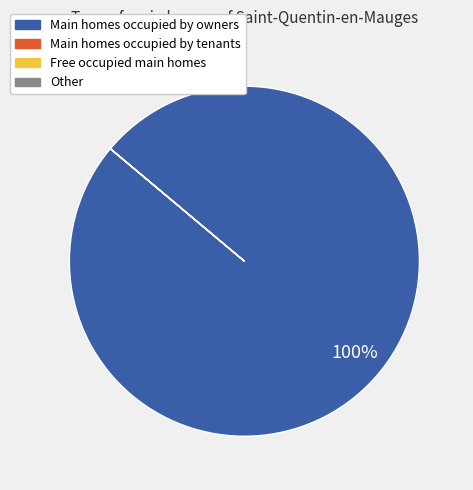

What is the largest slice in the pie chart?

Main homes occupied by owners